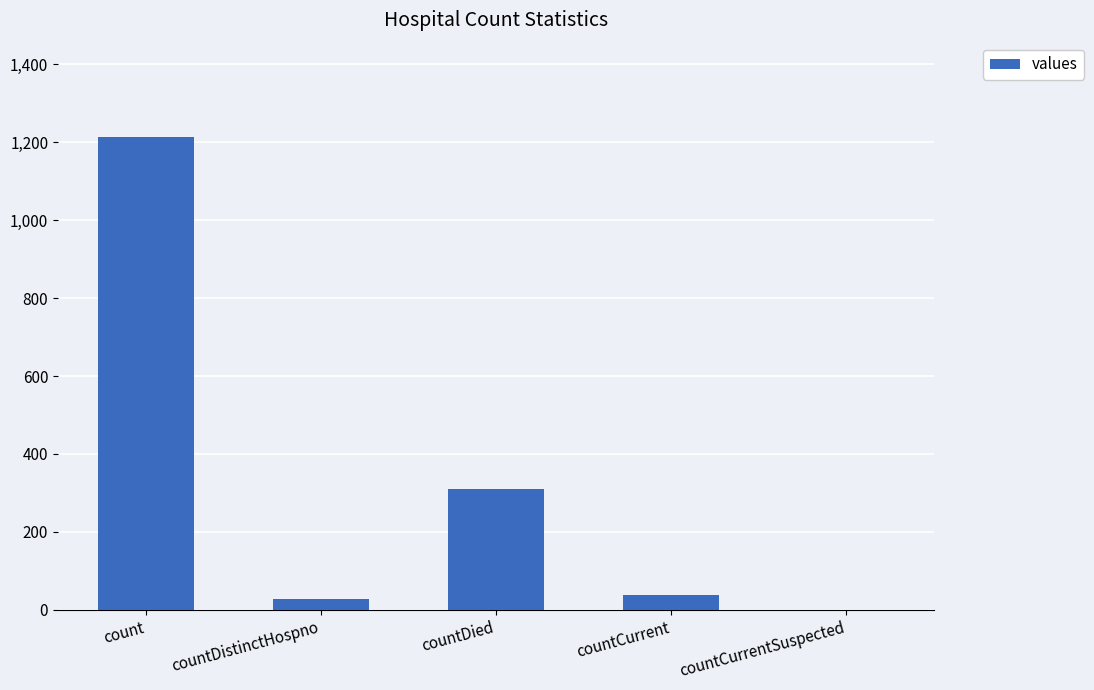

Read the value at countDied.

310